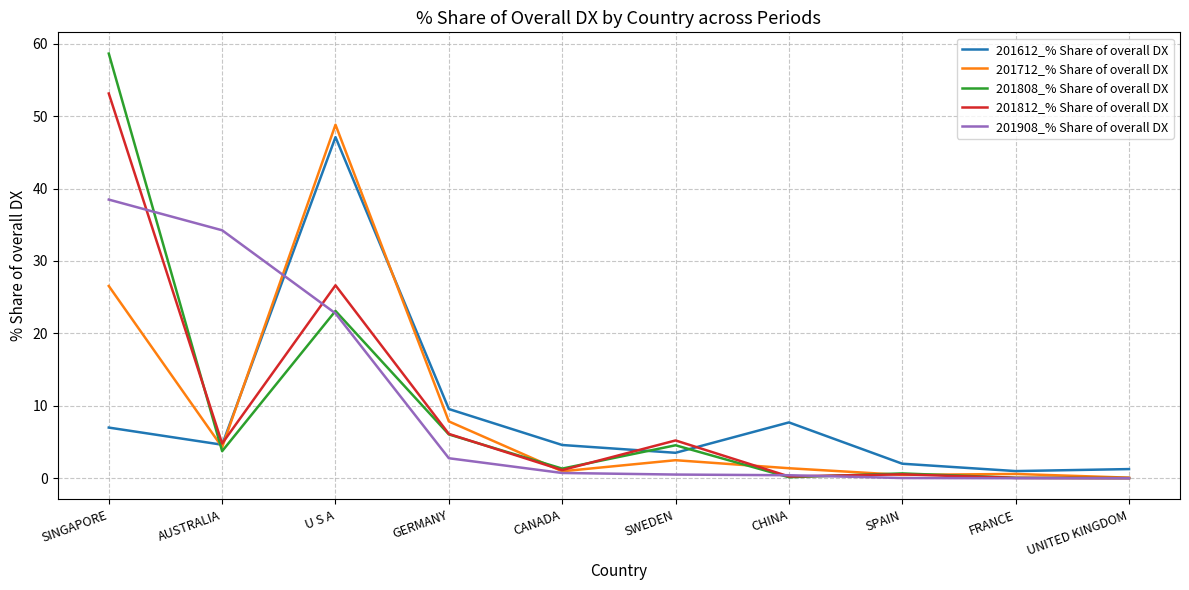

Is the value of 201812_% Share of overall DX at SWEDEN greater than the value of 201612_% Share of overall DX at GERMANY?

No